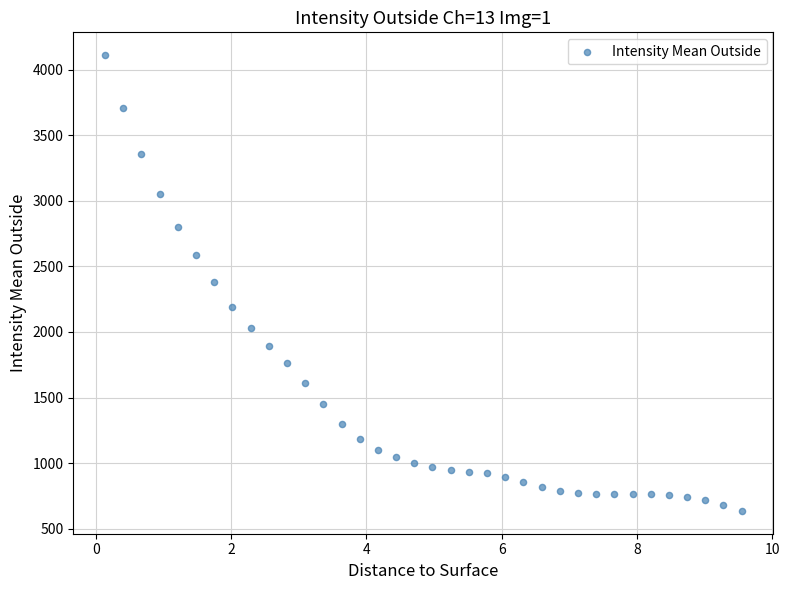

What is the range of Y values (max minus min)?

3475.8